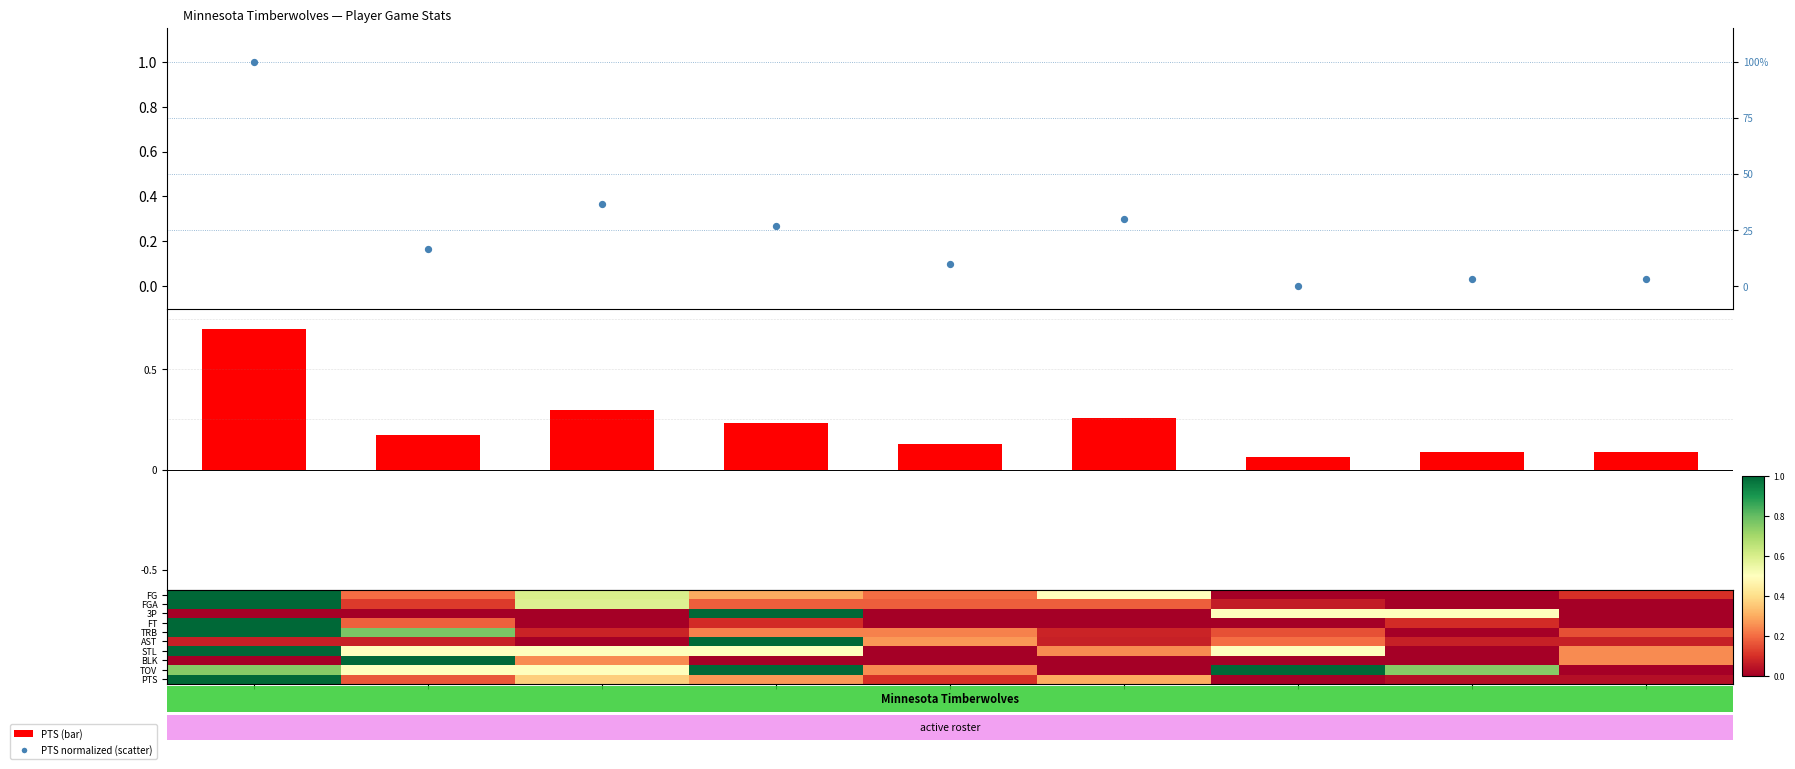

Which label corresponds to the smallest value in the chart?

robinja02